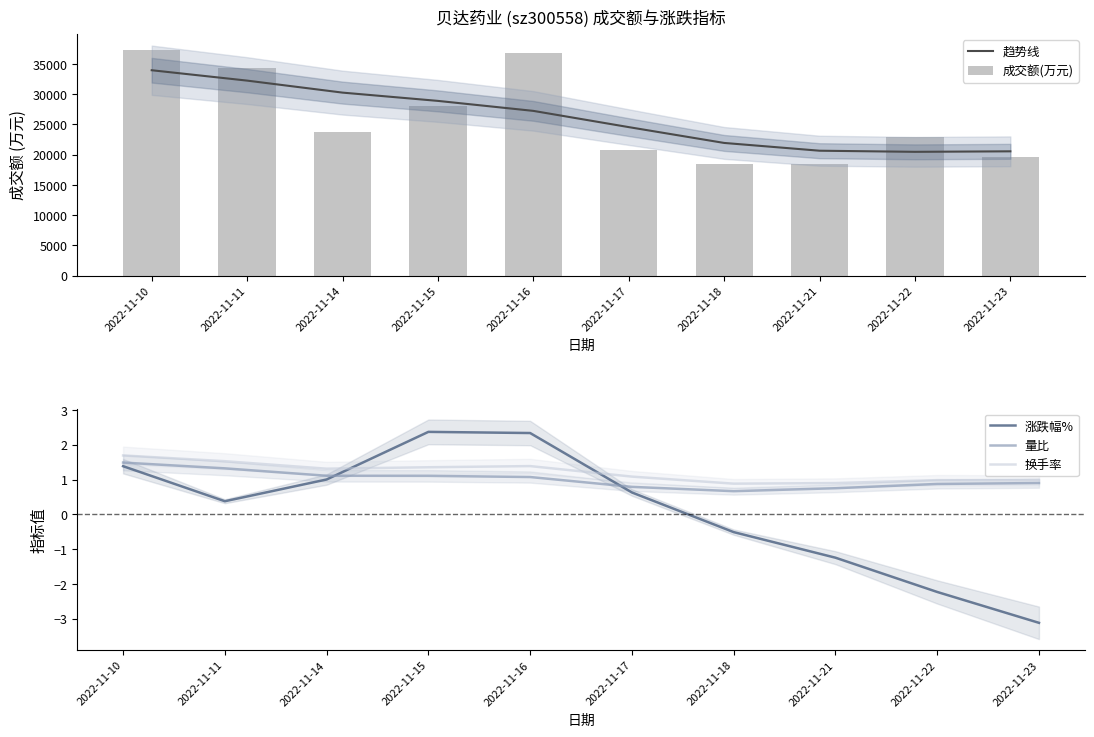

What is the lowest value of the 量比 series?

0.7